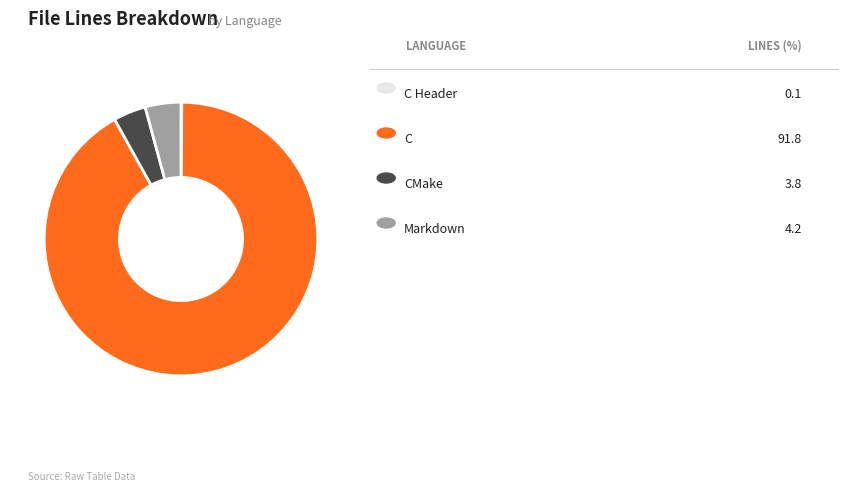

Is there a majority slice in this chart?

Yes